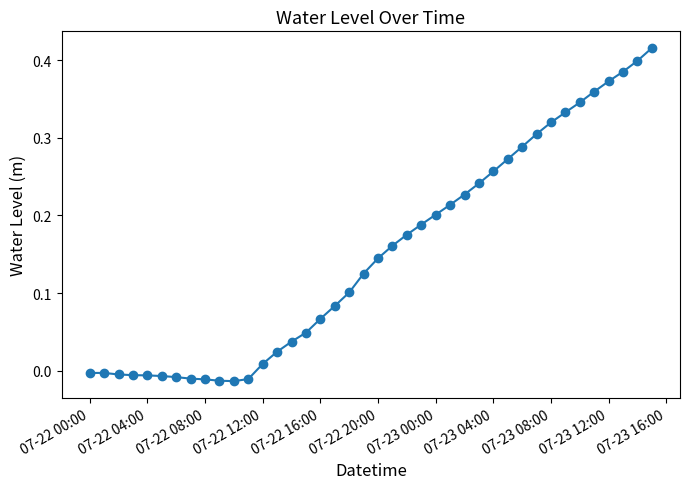

True or false: the data has more than 0 interior local peaks.

True